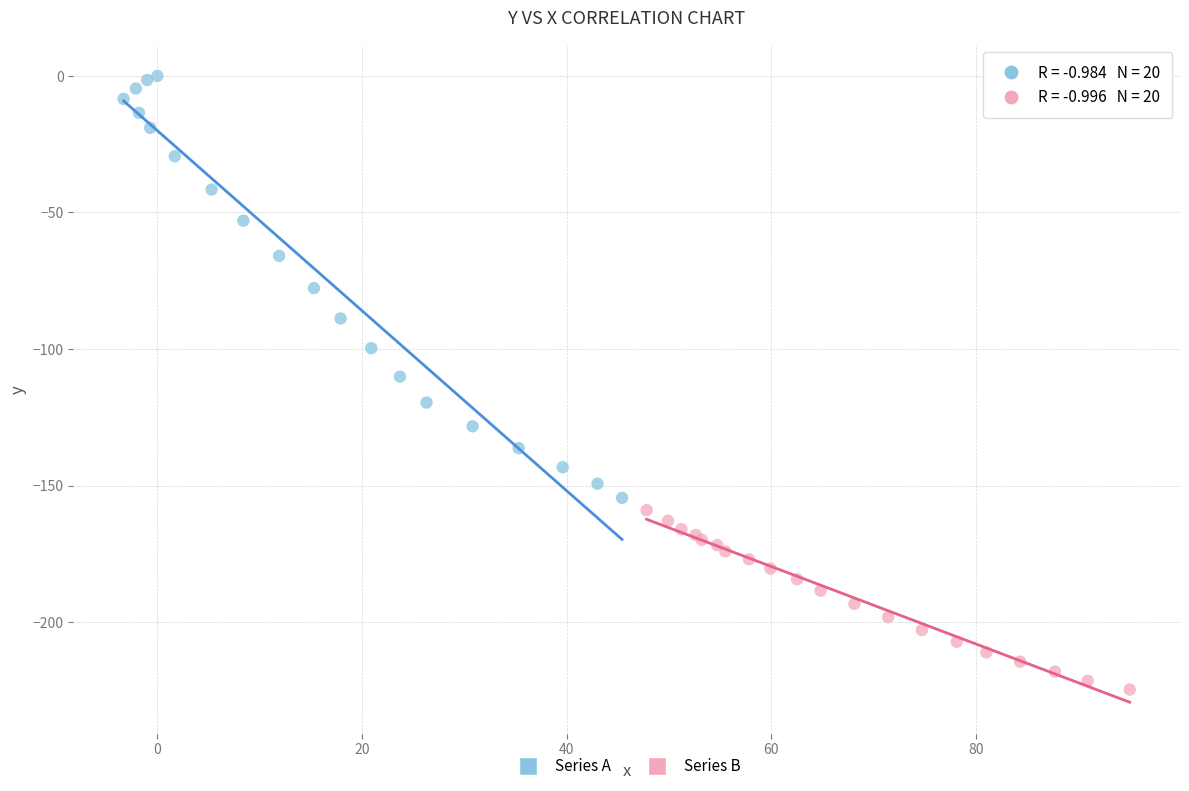

Which series reaches the minimum Y coordinate?

Series B